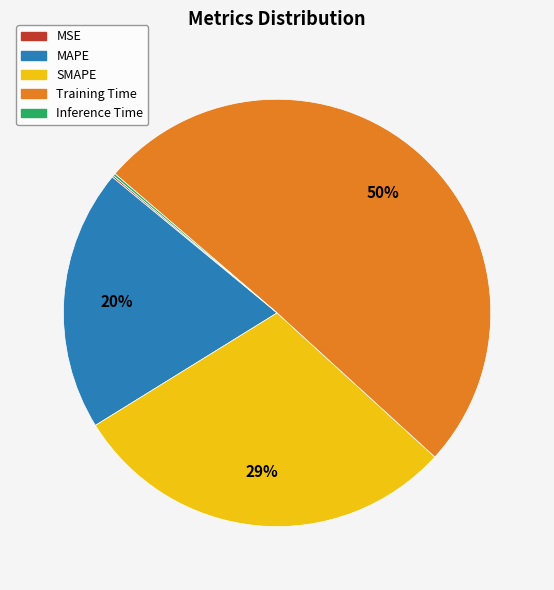

Is it true that MAPE is 20% of the pie?

True